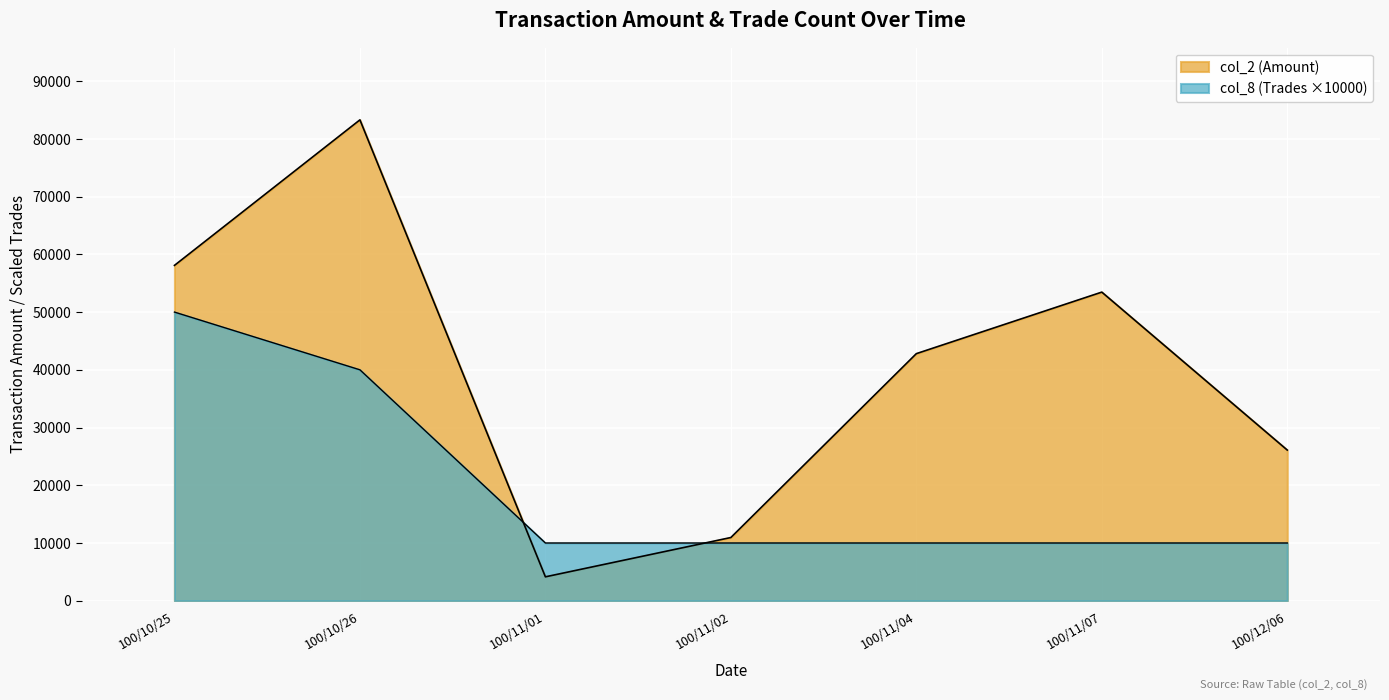

How many lines are shown in the chart?

2